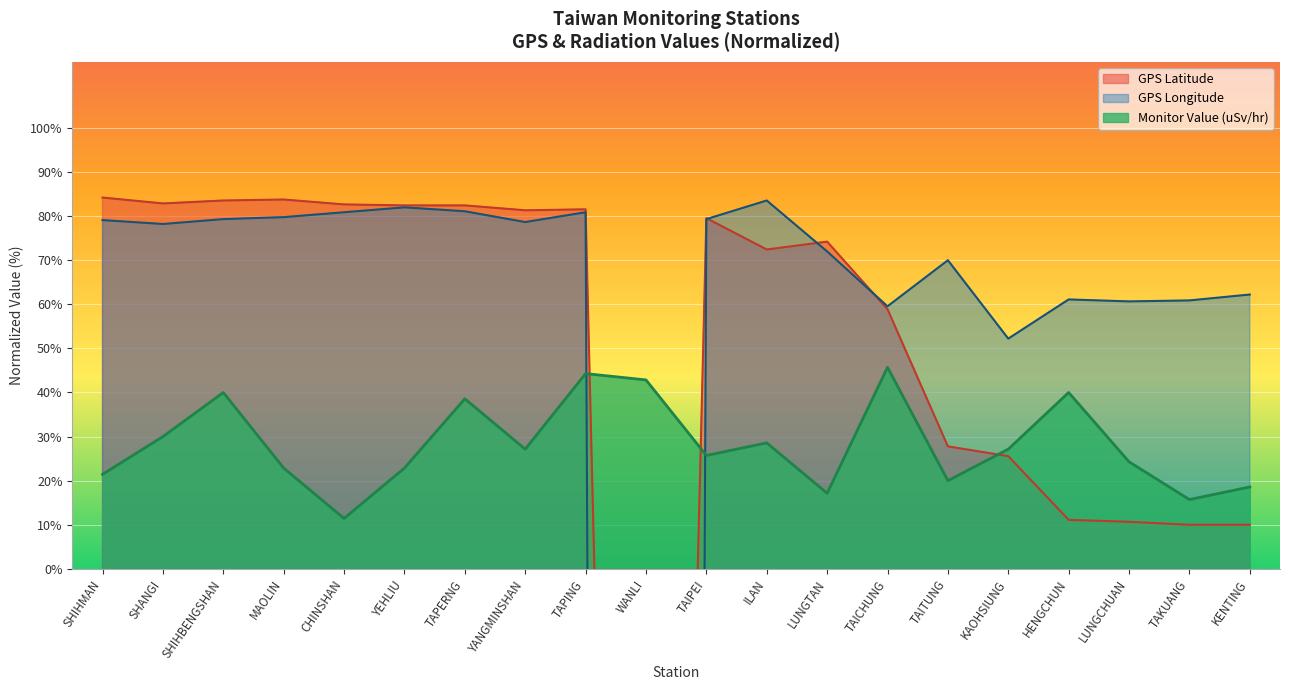

Between which two adjacent categories do Monitor Value (uSv/hr) and GPS Latitude first intersect?

TAPING and WANLI